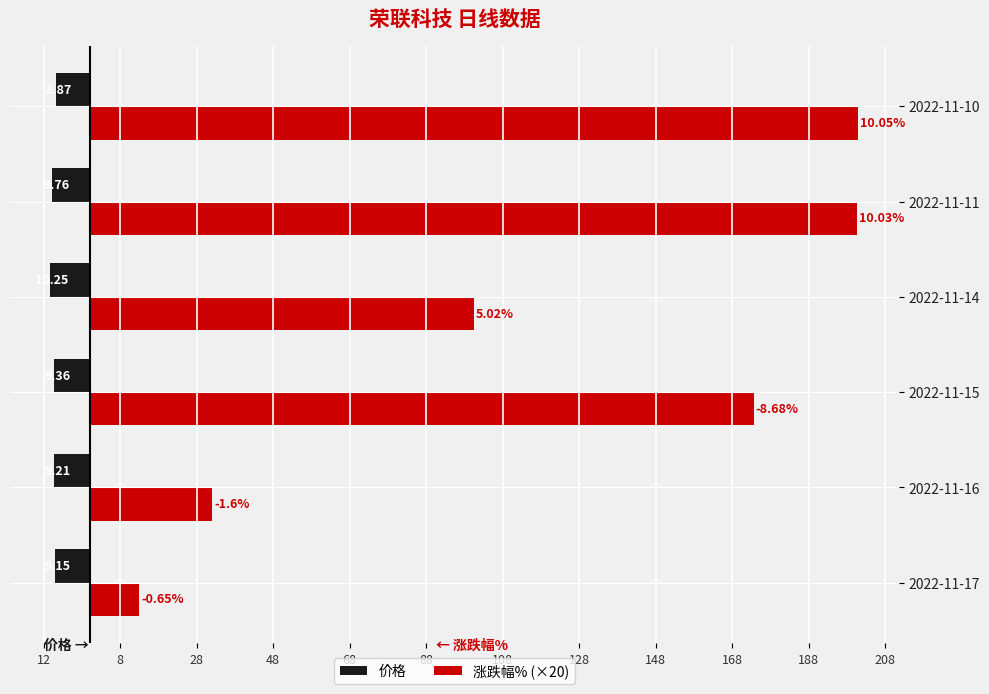

Reading left to right, extract all data points from this chart.

价格: -9.2	-9.2	-9.4	-10.2	-9.8	-8.9
涨跌幅% (×20): 13.0	32.0	173.6	100.4	200.6	201.0